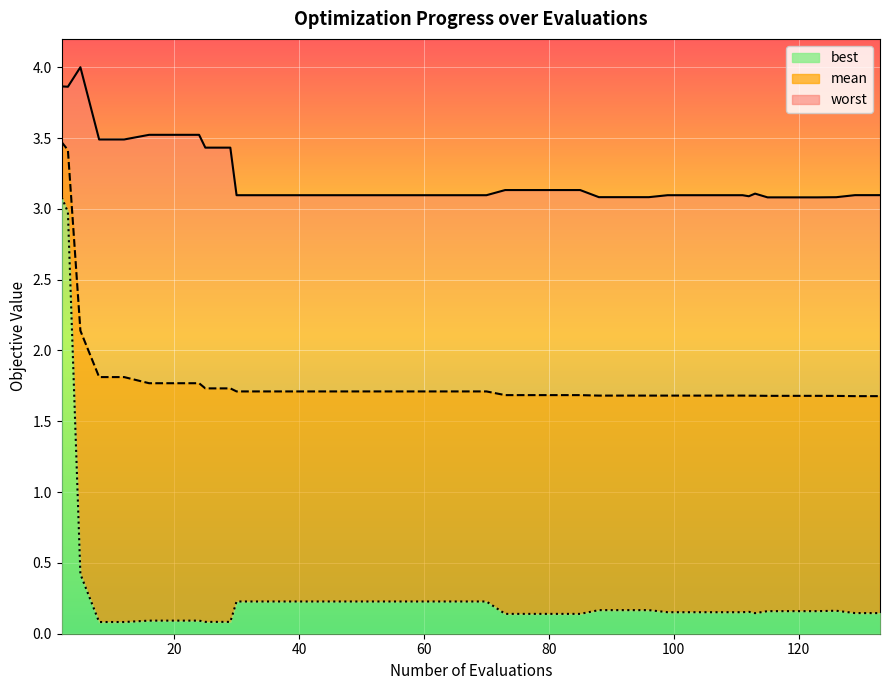

What are all the series names shown in the legend?

mean, best, worst